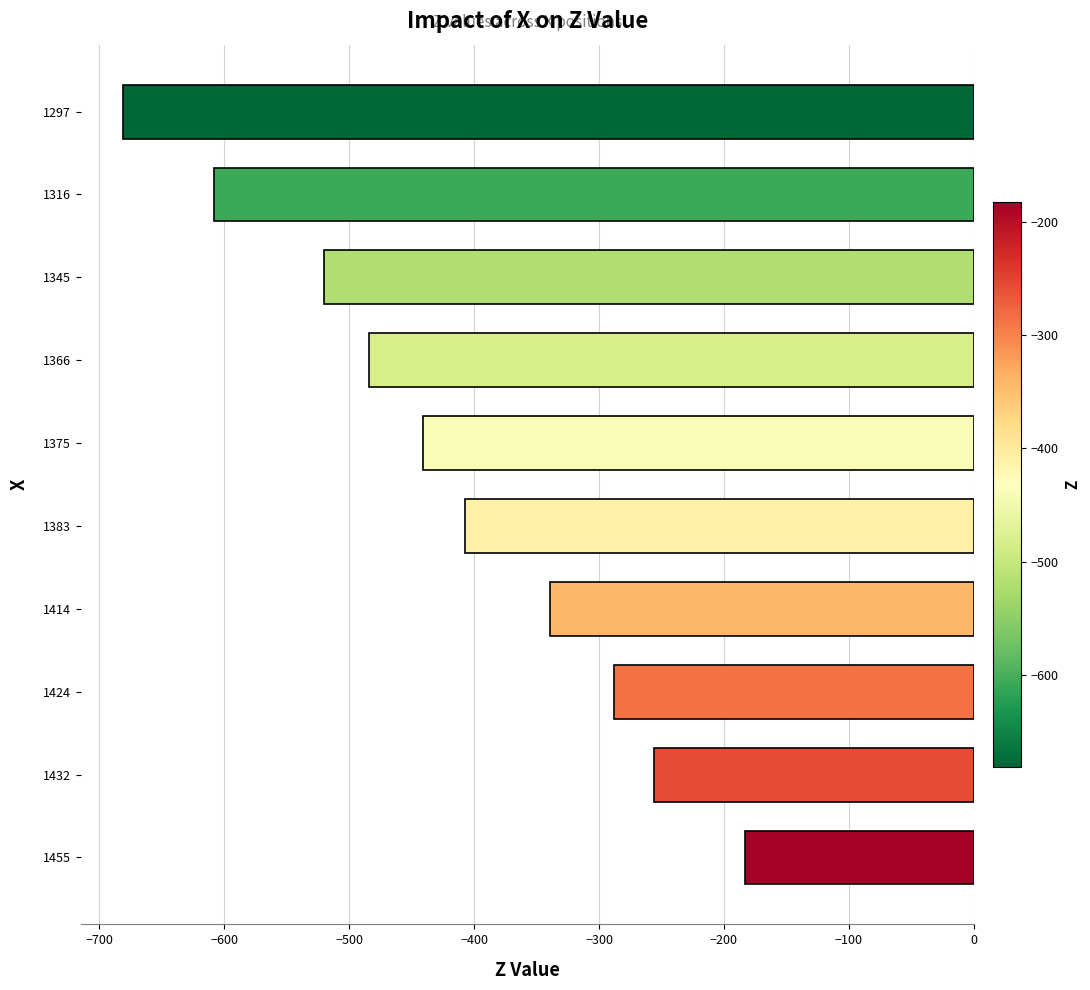

What is the sum of all values?

-4207